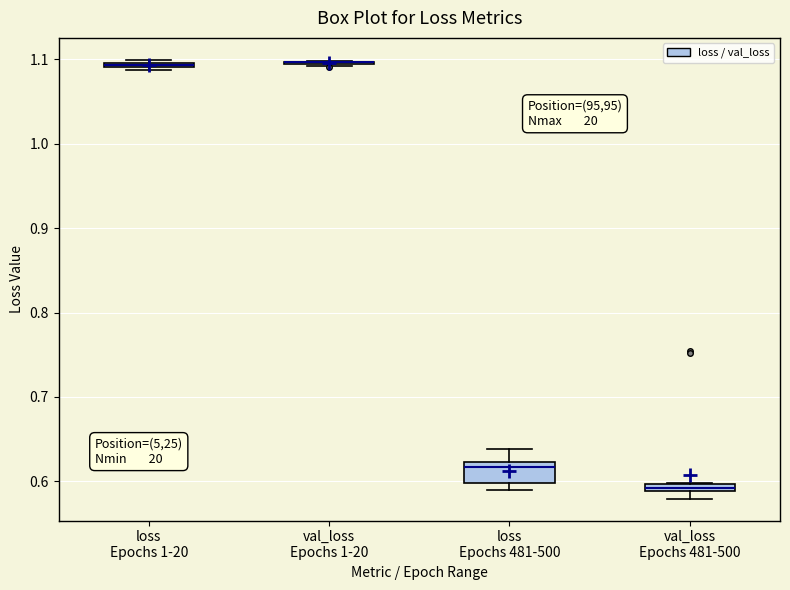

Which box is the tallest, from its lower edge to its upper edge?

loss Epochs 481-500